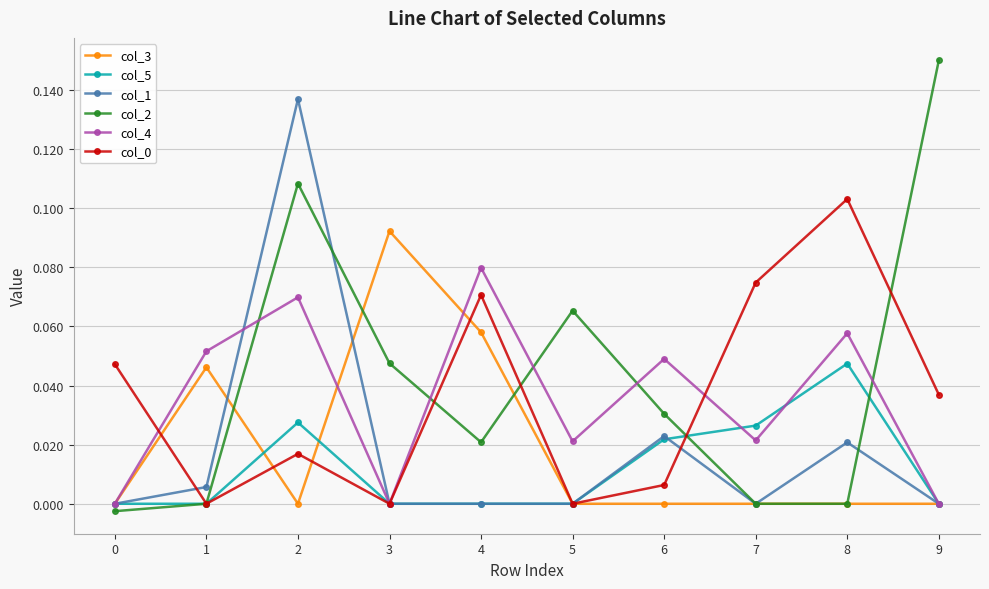

True or false: col_3 has more than 1 interior local peaks.

True